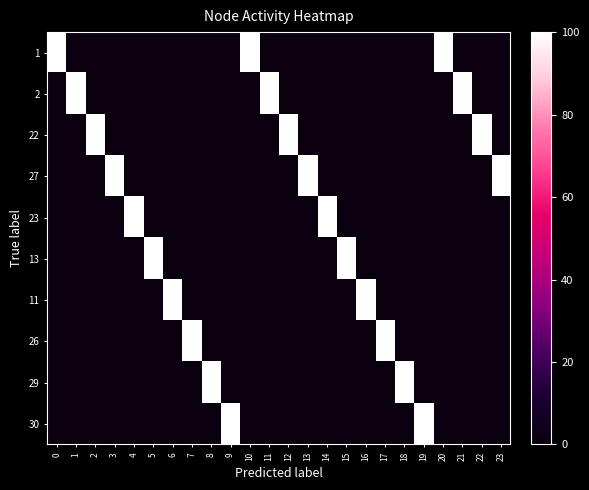

Which series has the largest total across all categories?

1